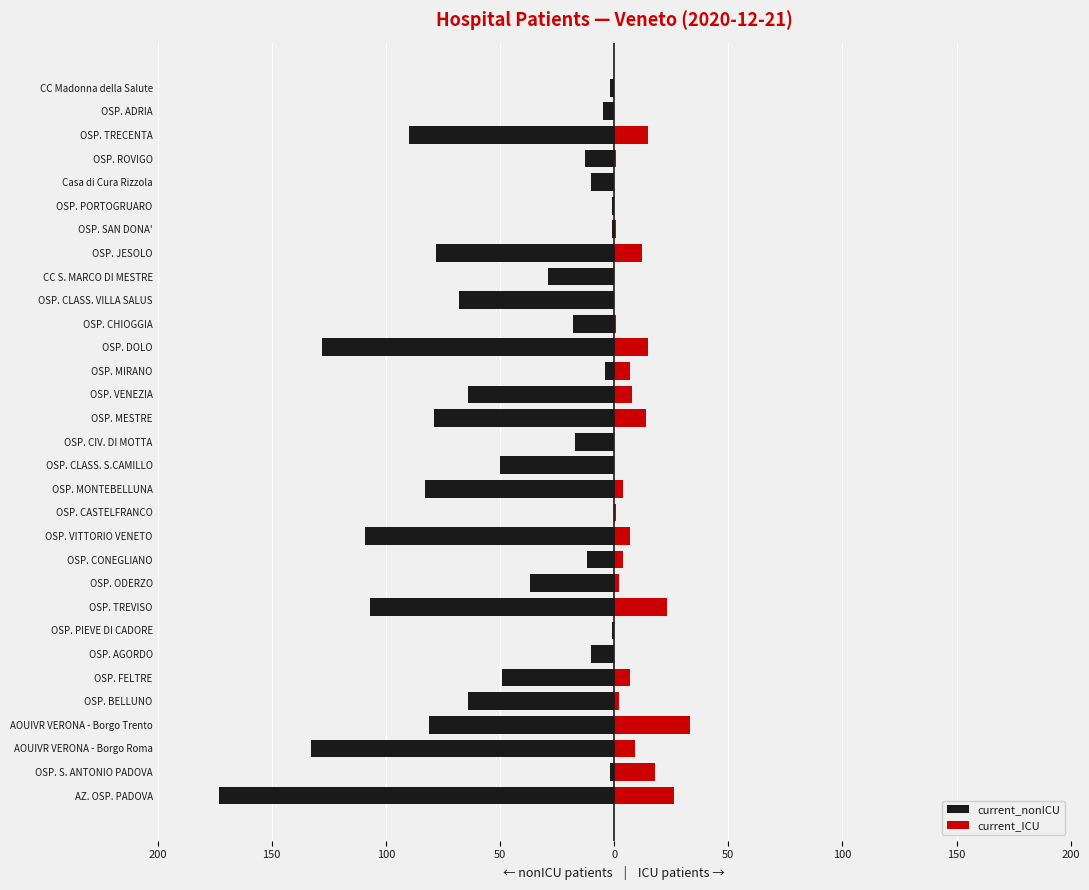

Which has a higher value, OSP. ADRIA or OSP. VENEZIA?

OSP. ADRIA